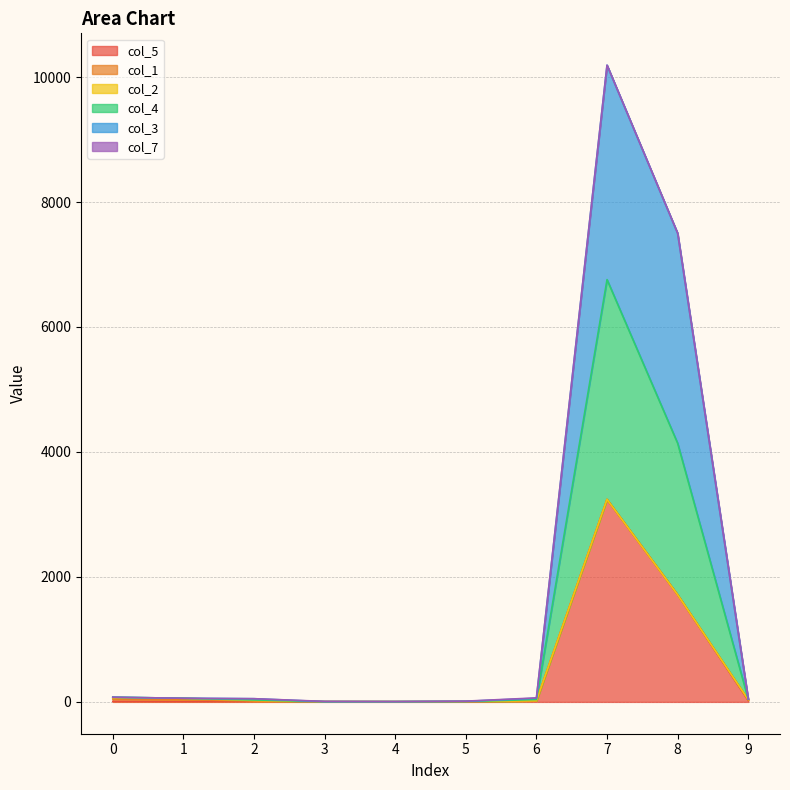

The value of col_3 at 1 is 58. True or false?

True